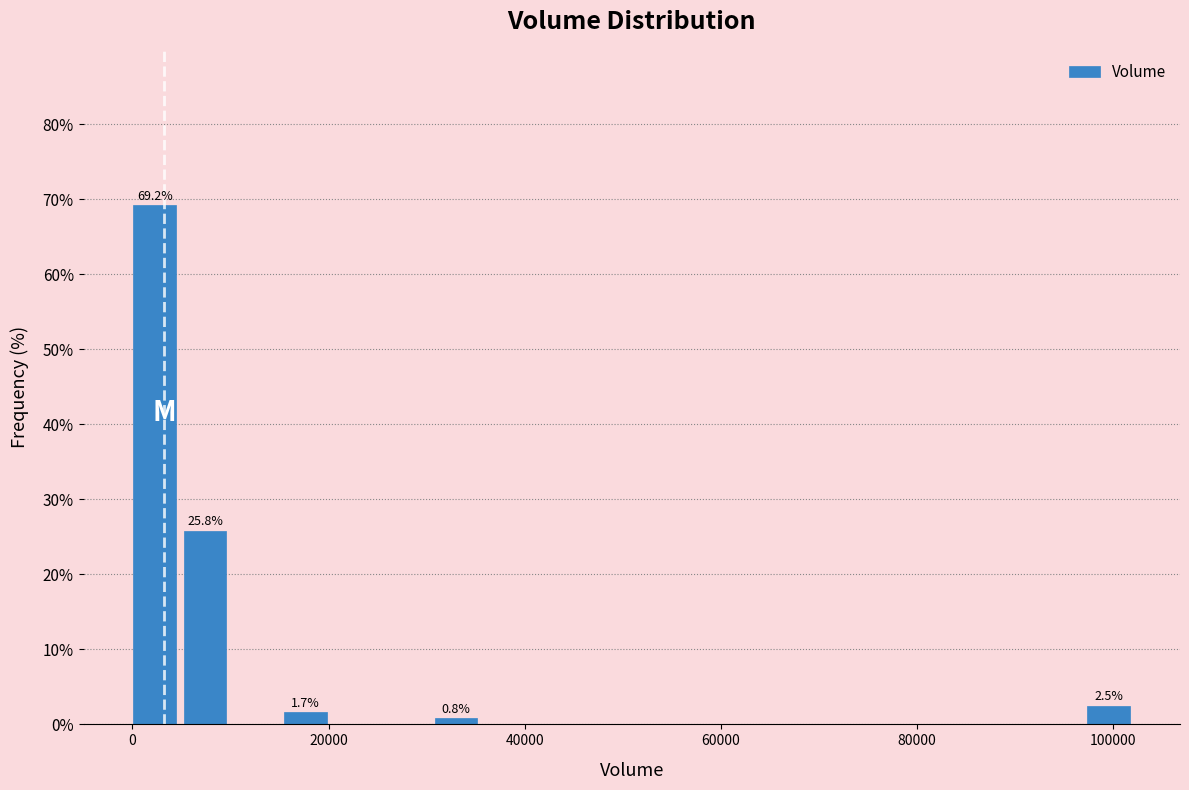

Around what value on the x-axis is the tallest bar? Give the approximate position of its centre, as read against the axis.

2000